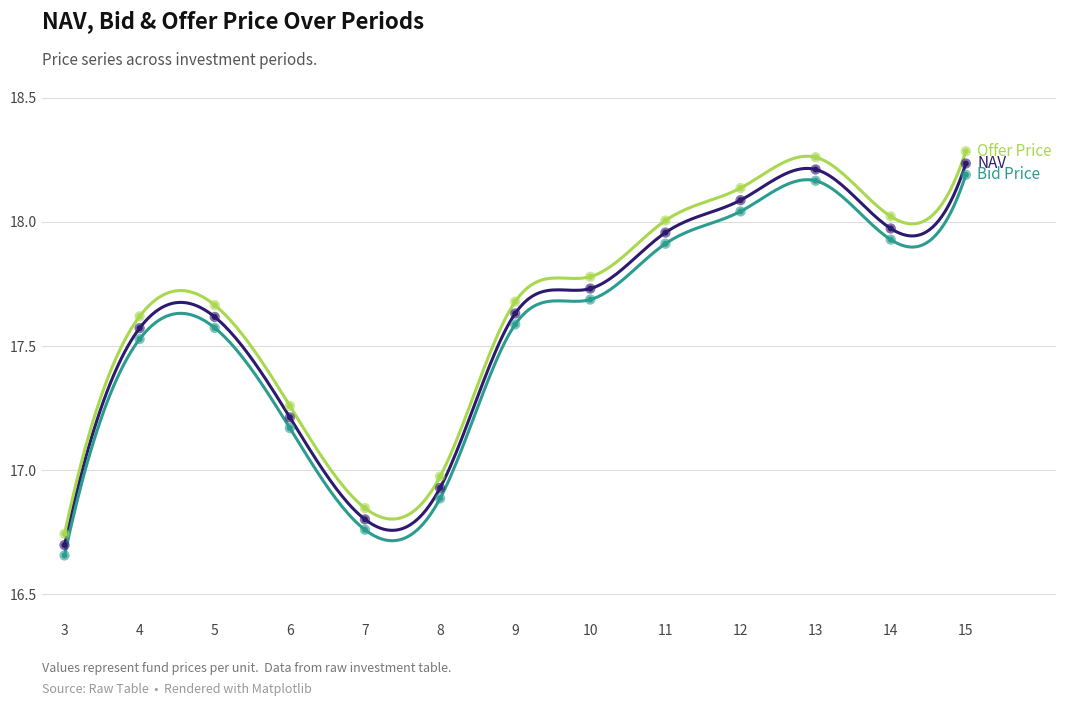

Is the value of NAV at 8 greater than the value of Offer Price at 4?

No